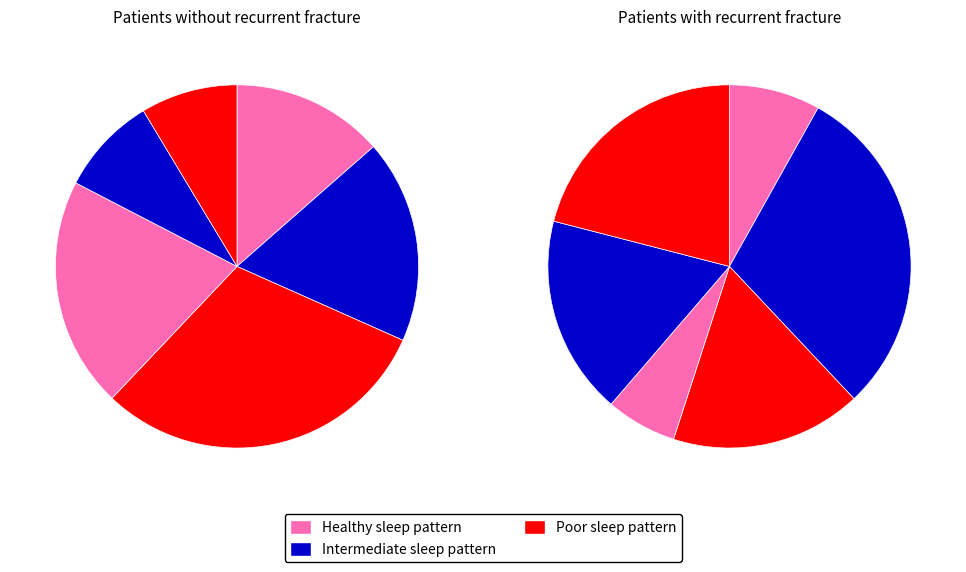

How many slices are in this pie chart?

12